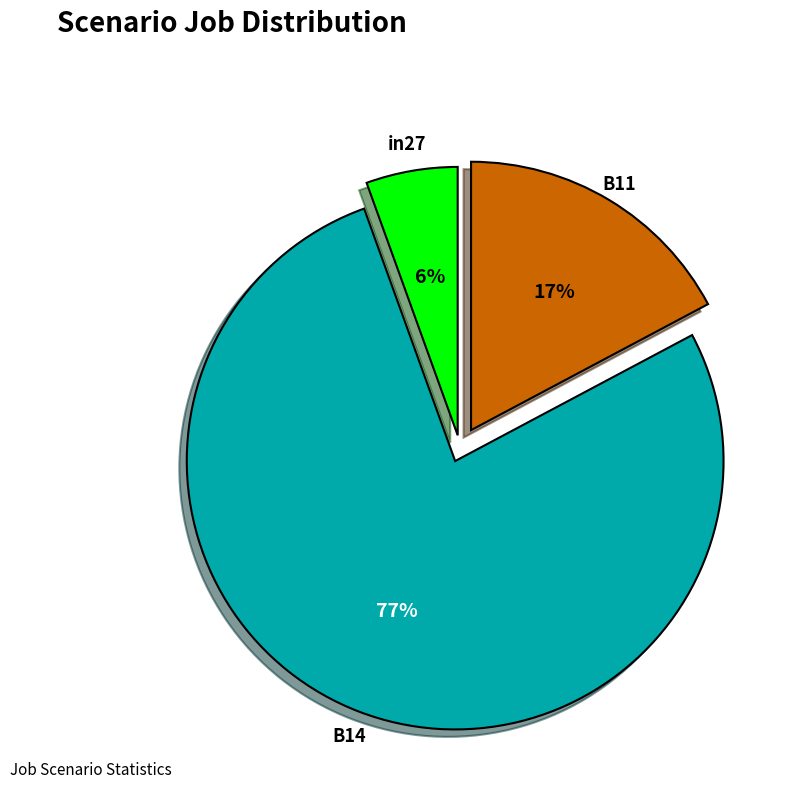

Does B14 account for over 50% of the chart?

Yes